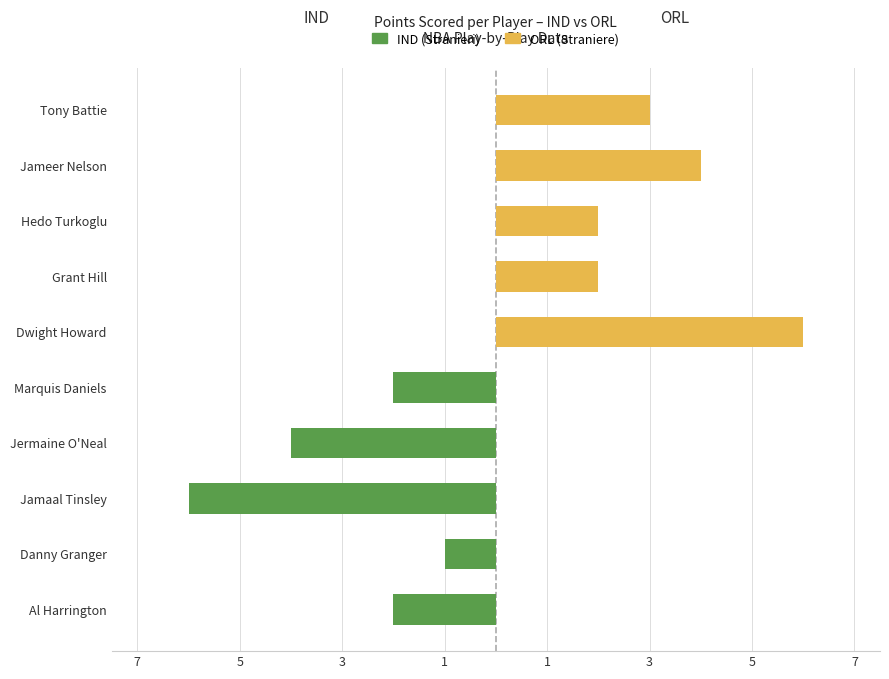

How many values in IND (Stranieri) are below zero?

5